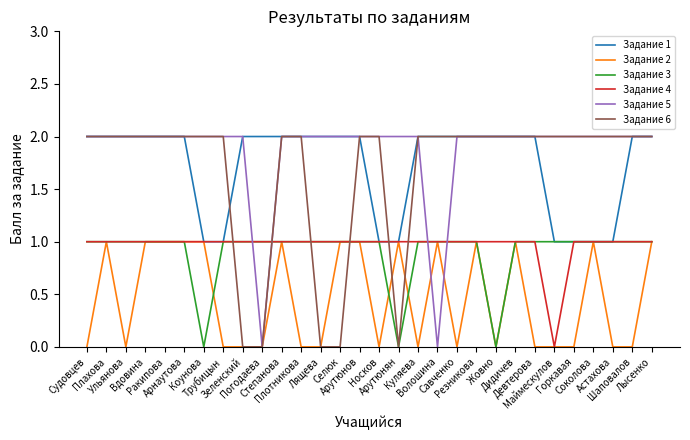

How many lines are shown in the chart?

6